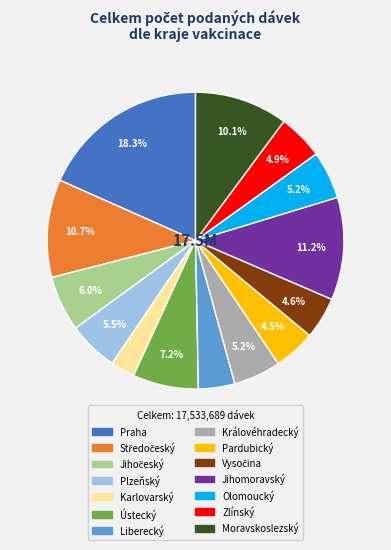

Is there a majority slice in this chart?

No